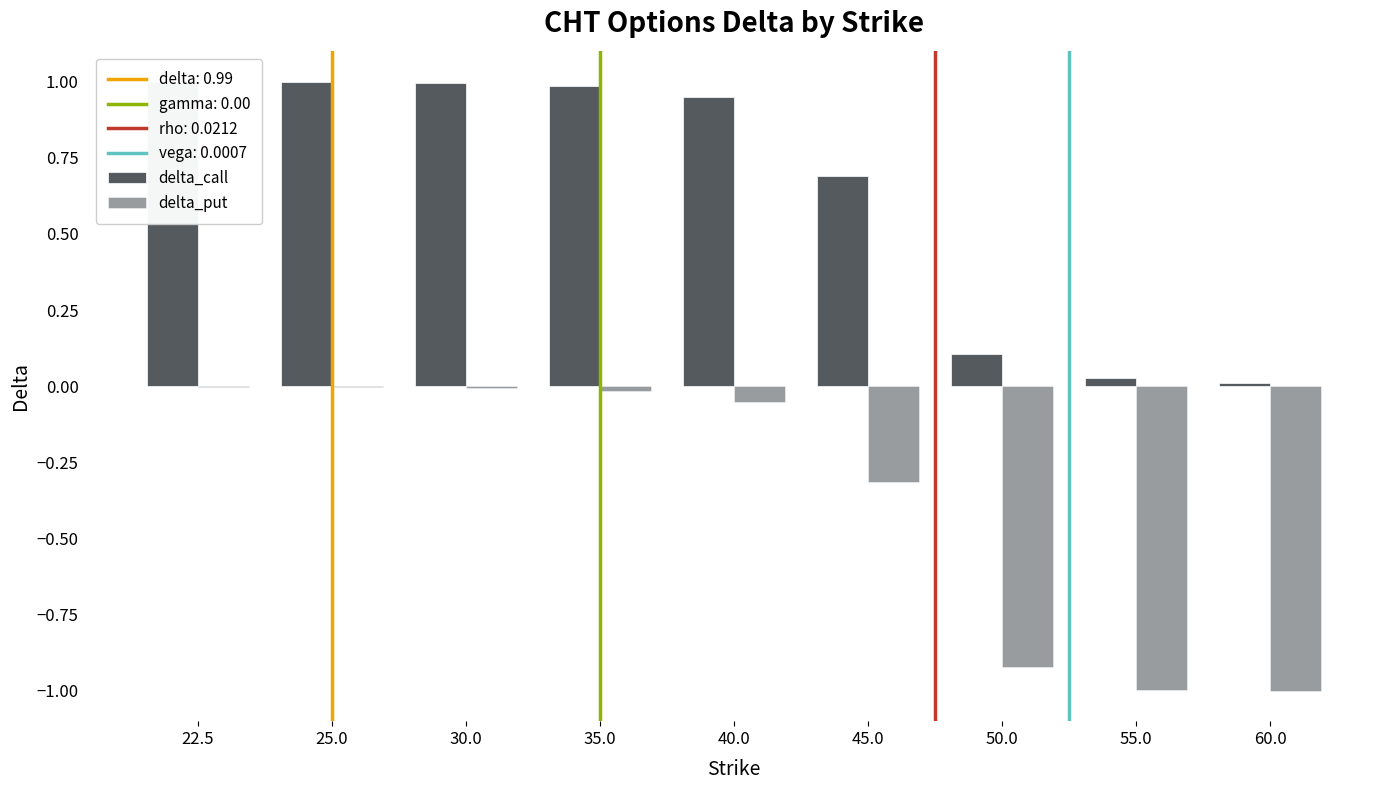

Reading left to right, what are all the values shown in this chart?

delta_call: 1.0	1.0	1.0	1.0	0.9	0.7	0.1	0.0	0.0
delta_put: -0.0	-0.0	-0.0	-0.0	-0.1	-0.3	-0.9	-1.0	-1.0